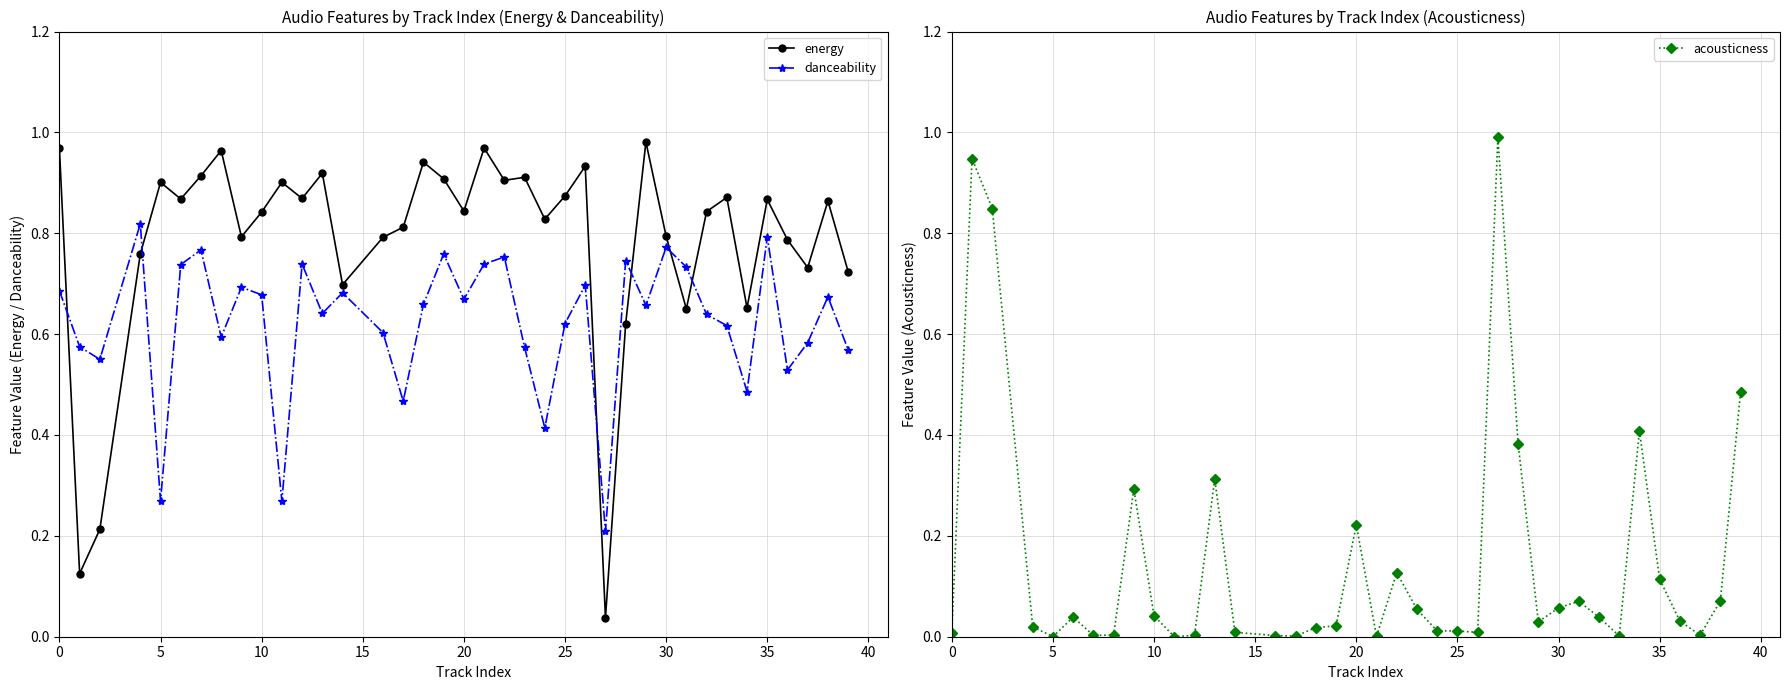

At which category does energy reach its first local peak?

5